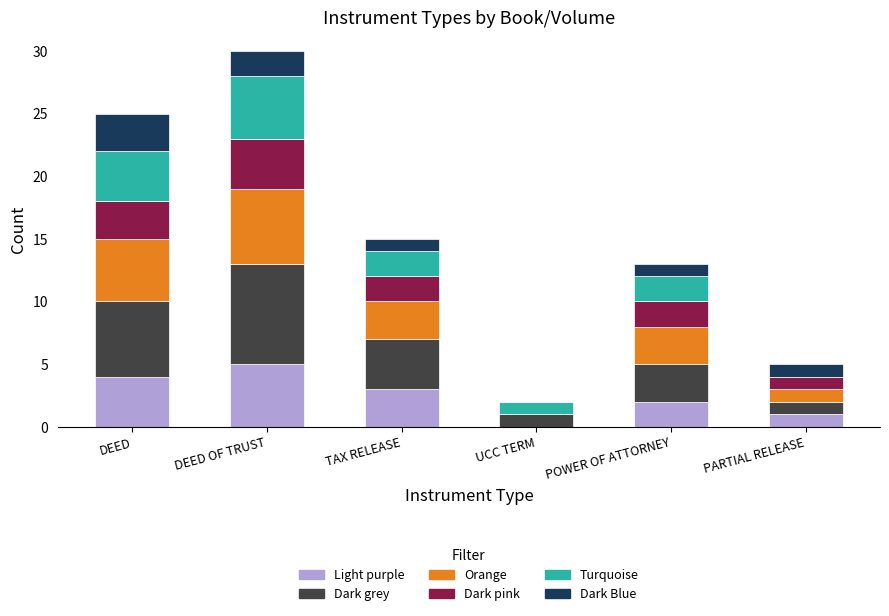

What is the total value across all series at TAX RELEASE?

15